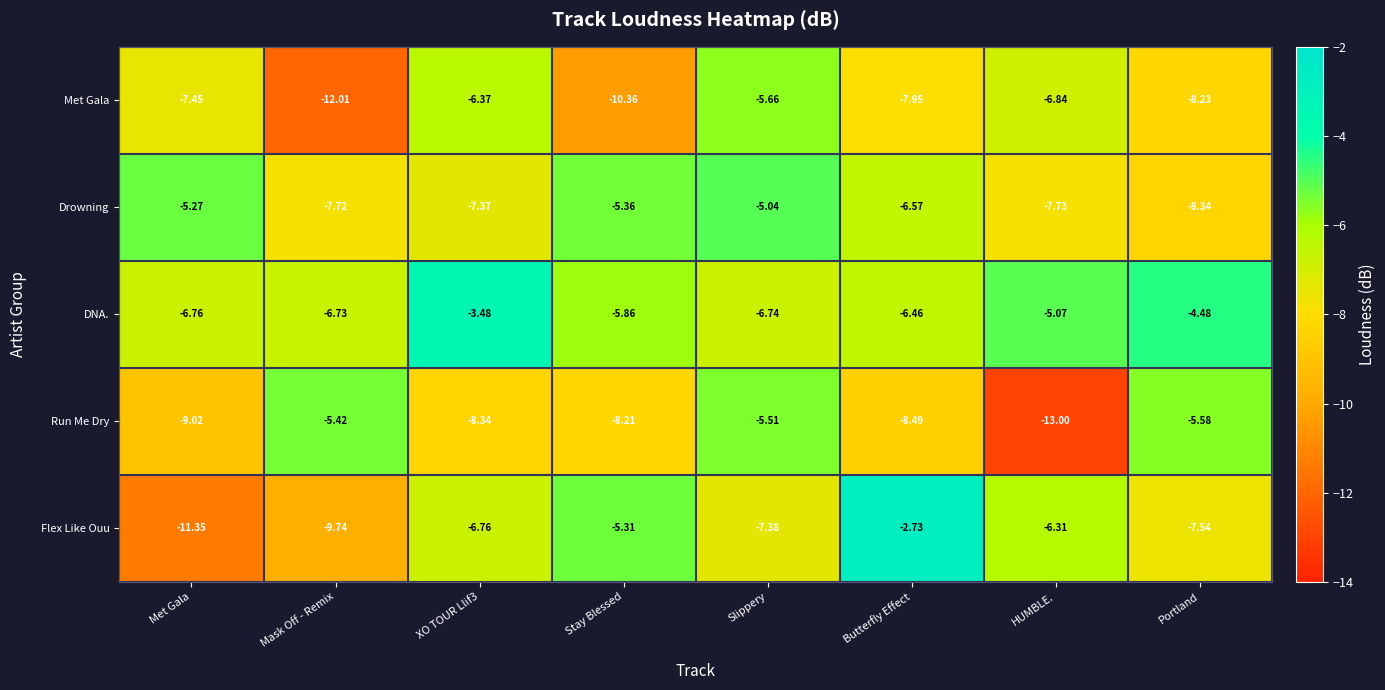

Which series has the largest total across all categories?

DNA.